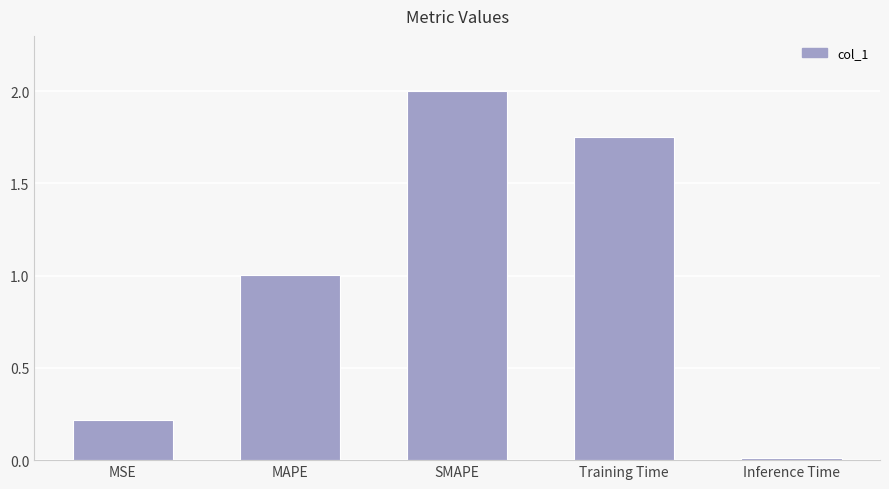

True or false: the data shows 2.0 at SMAPE.

True